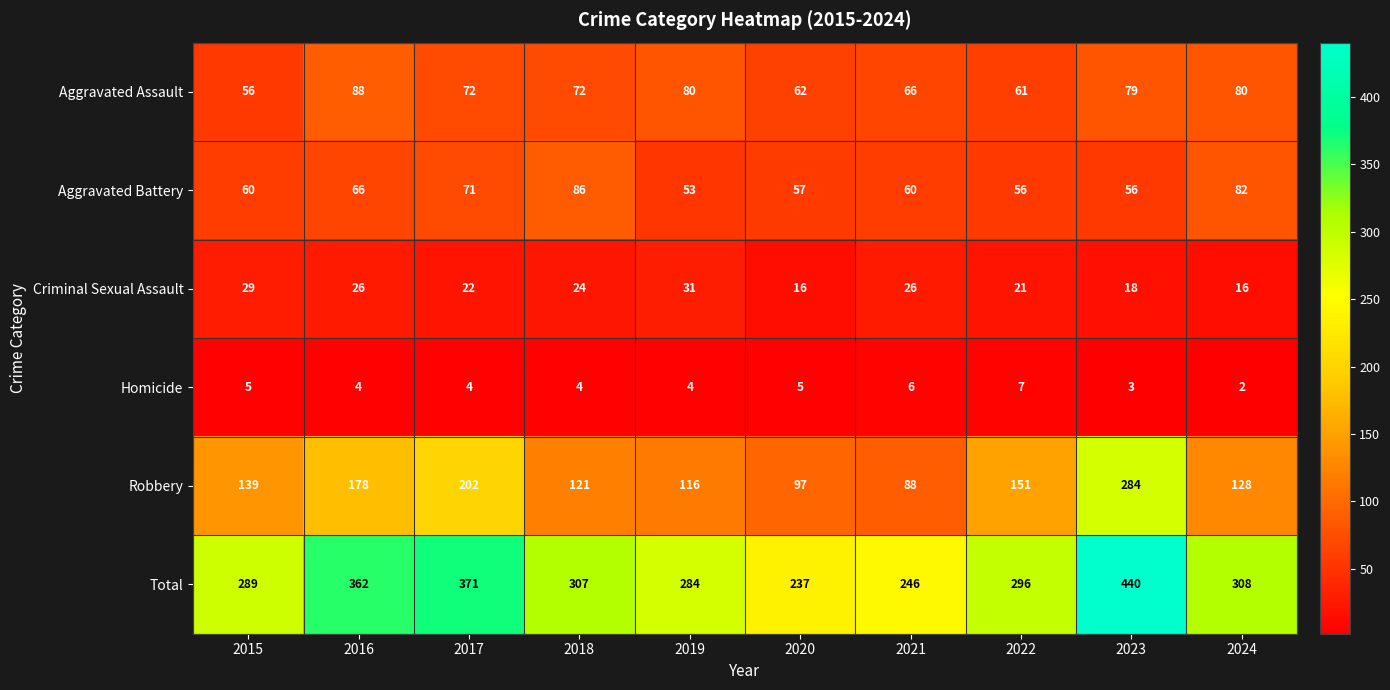

What is the approximate value of Total at 2022?

296